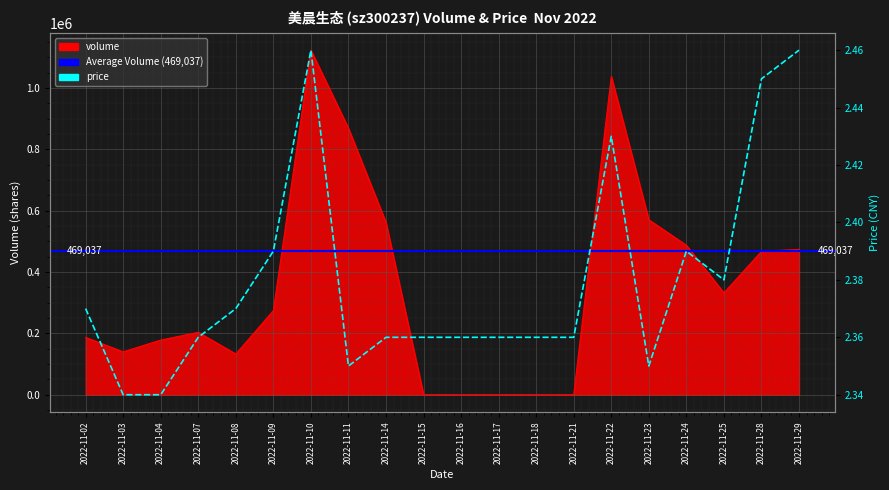

How many distinct data groups are displayed?

2